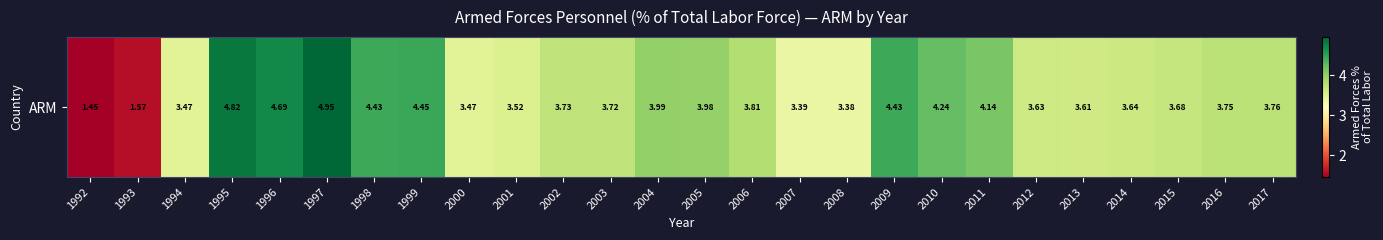

What is the greatest value displayed?

4.9